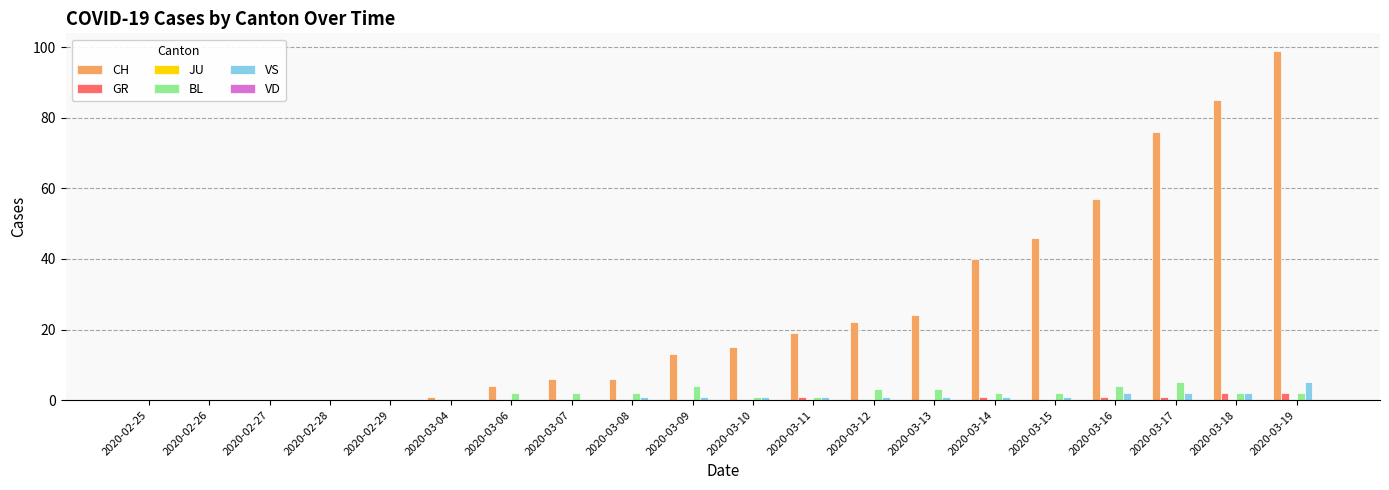

Which category has the highest value in the CH series?

2020-03-19